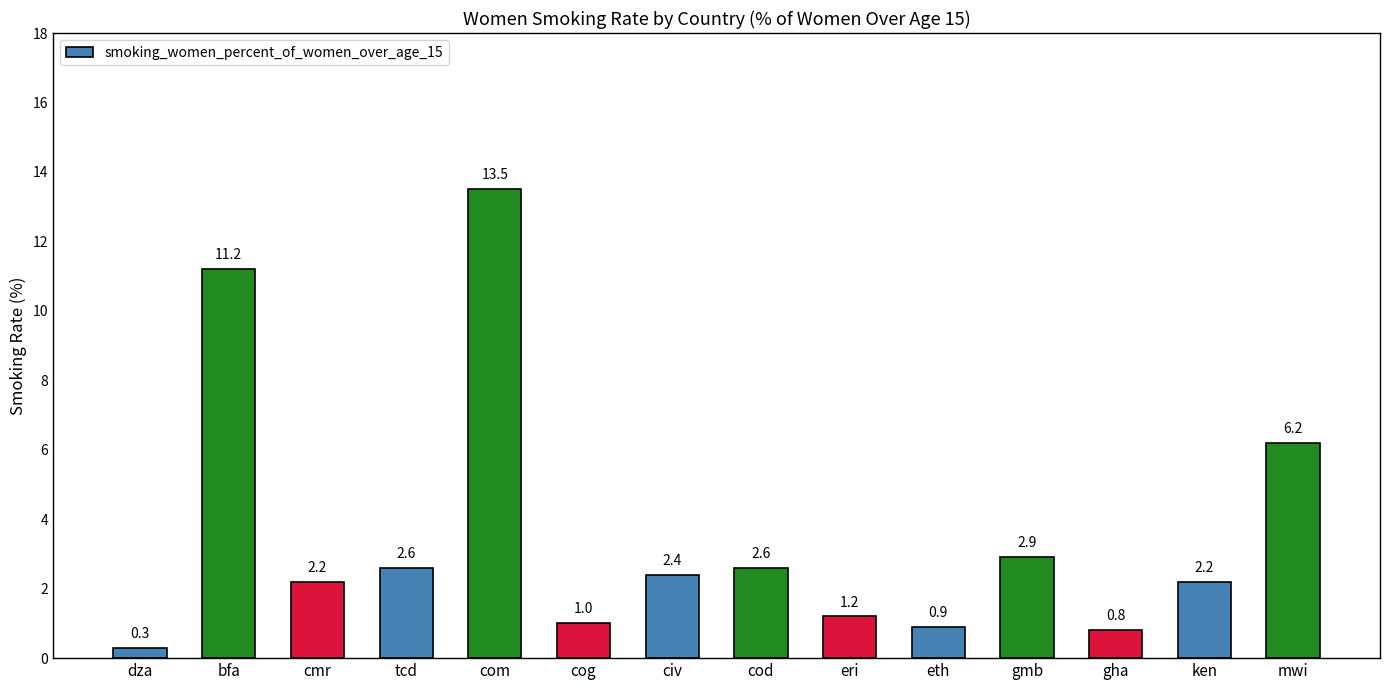

At which category does the chart reach its peak across all series?

com